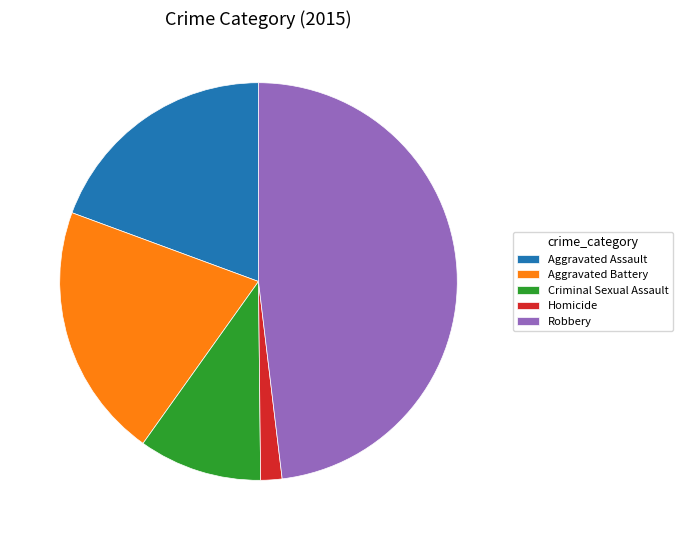

Is there any slice that represents more than half of the pie?

No